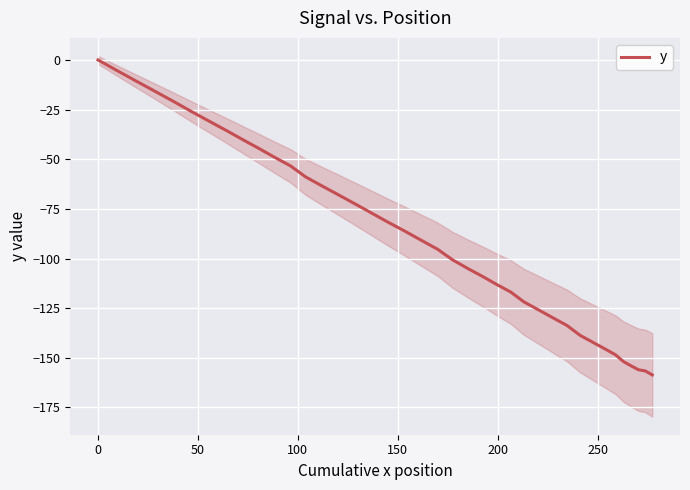

What is the minimum value for y?

-158.6